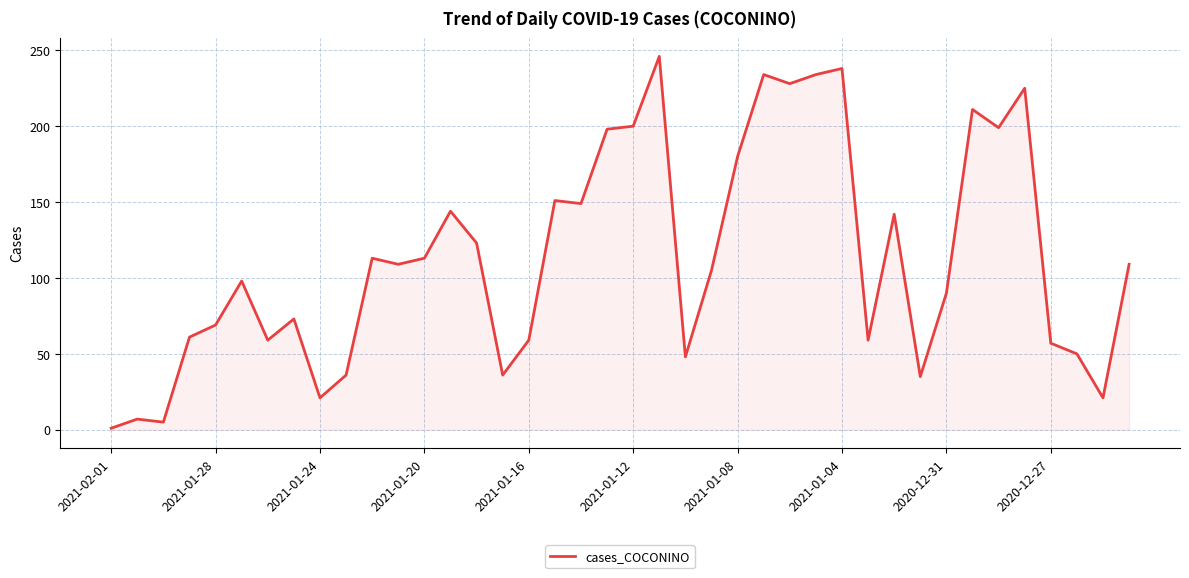

Does the chart display data point markers on the line(s)?

No